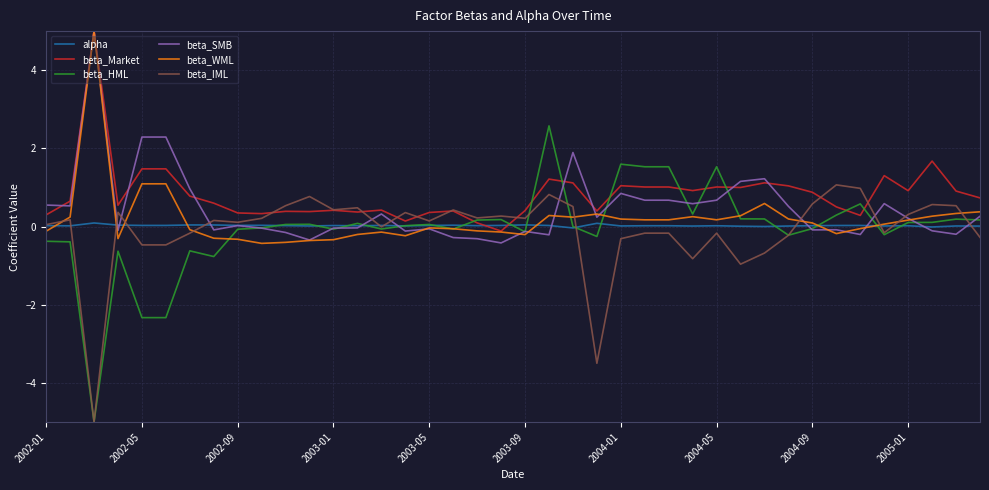

What is the lowest value of the beta_HML series?

-5.0